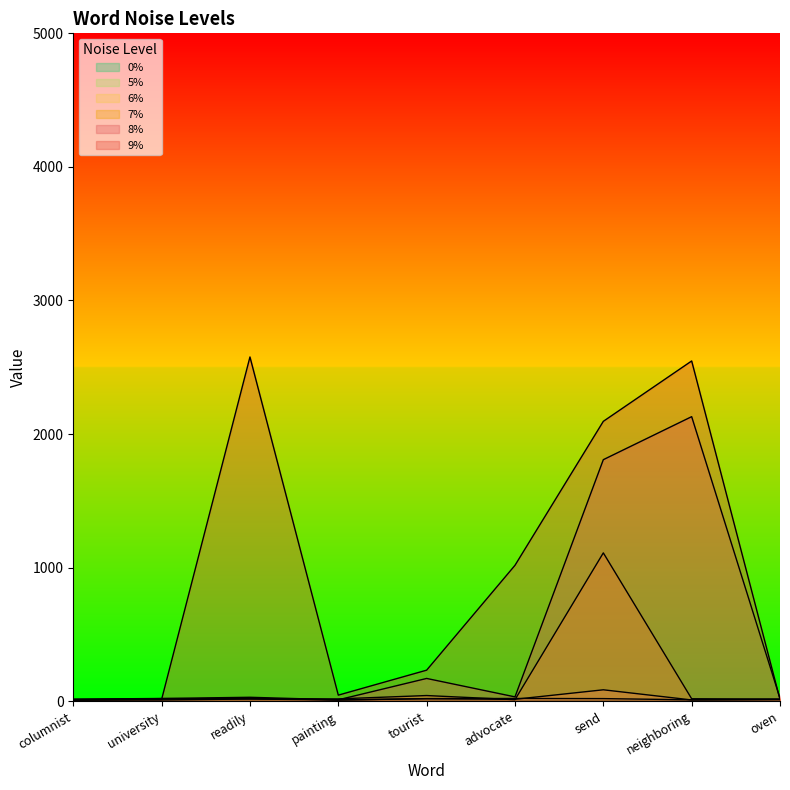

Where does the 7% series first go above 17?

university